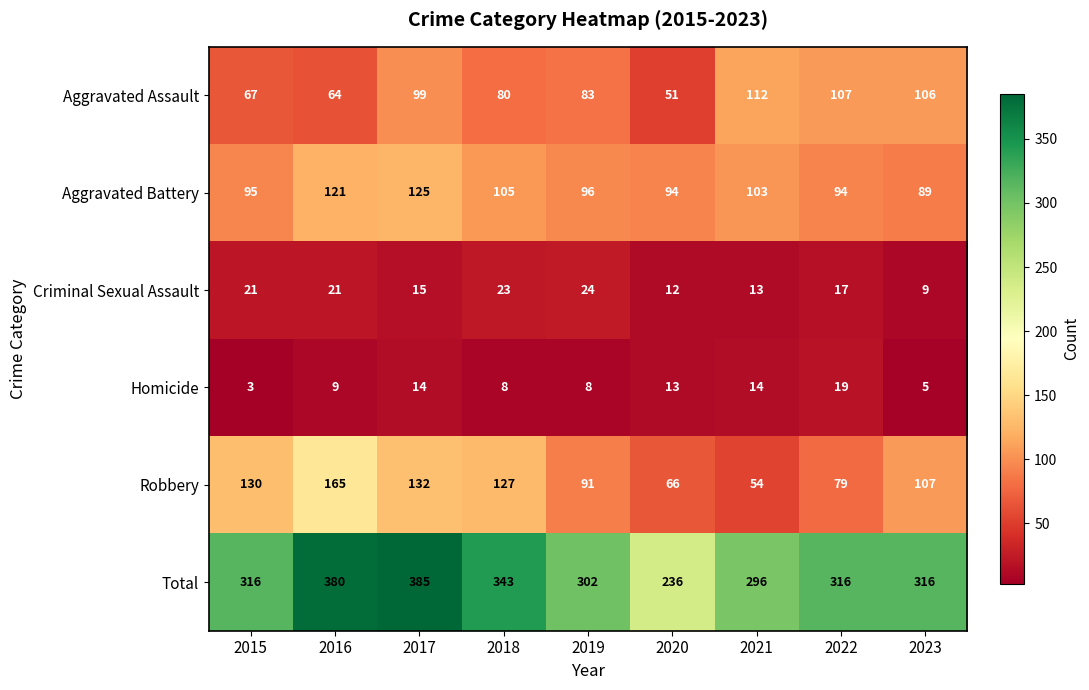

True or false: Total has a value of 316 at 2015.

True